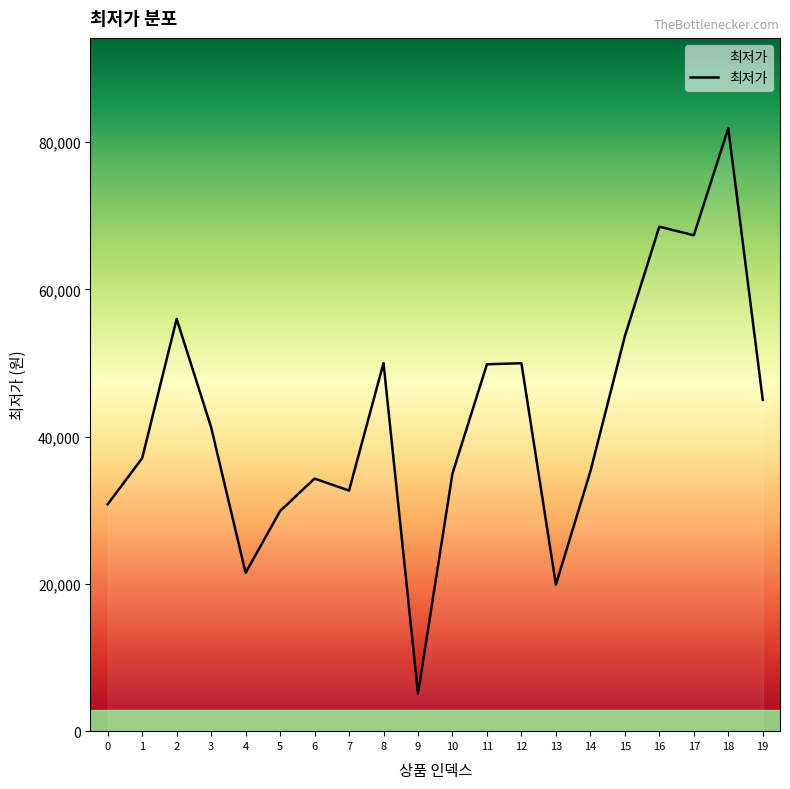

What is the difference between the maximum and minimum values?

76770